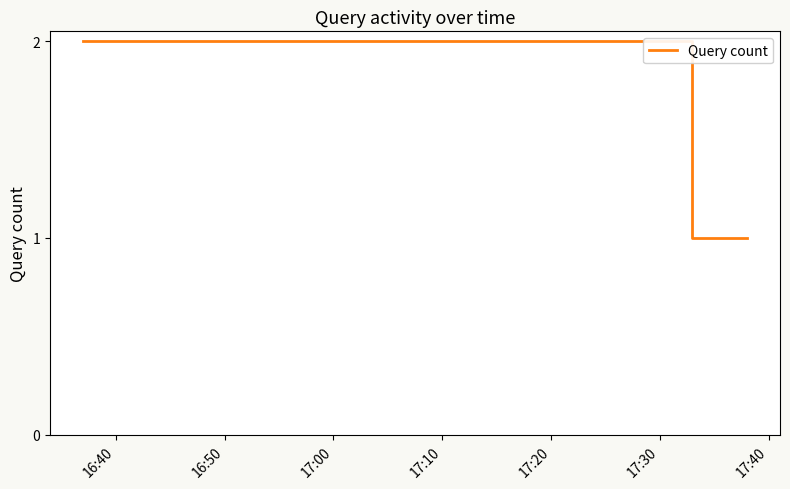

Reading right to left, extract all data points from this chart.

1	1	2	2